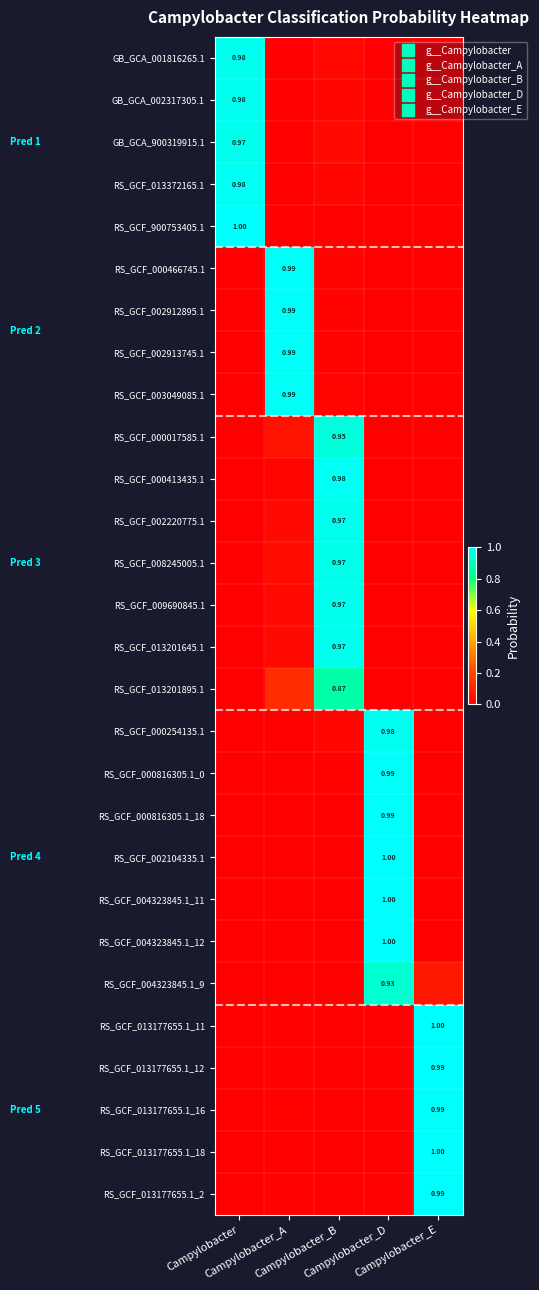

What is the maximum value shown in the chart?

1.0